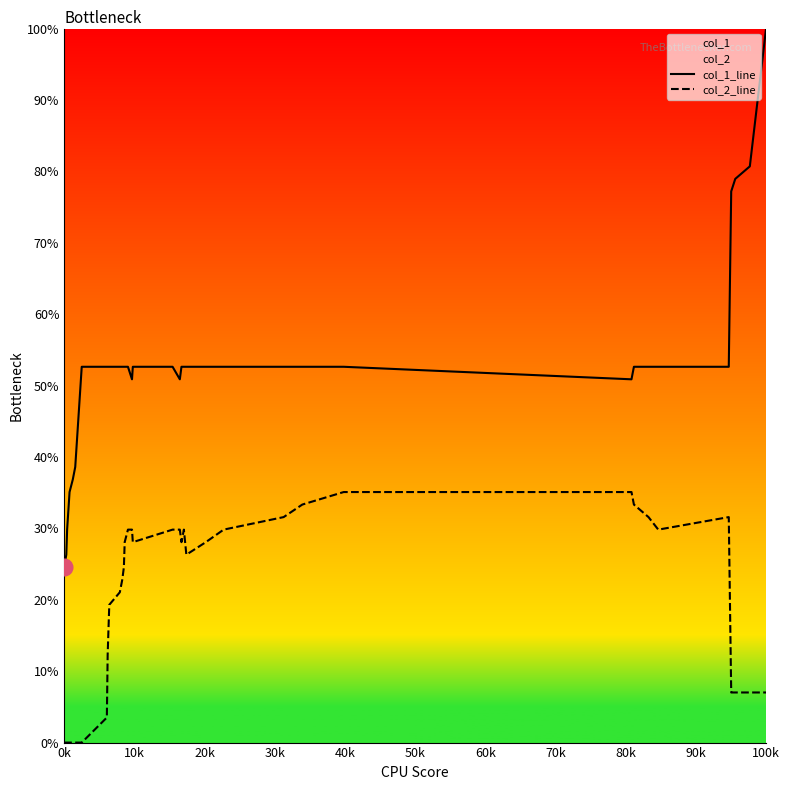

True or false: col_1_line and col_2_line intersect in this chart.

False